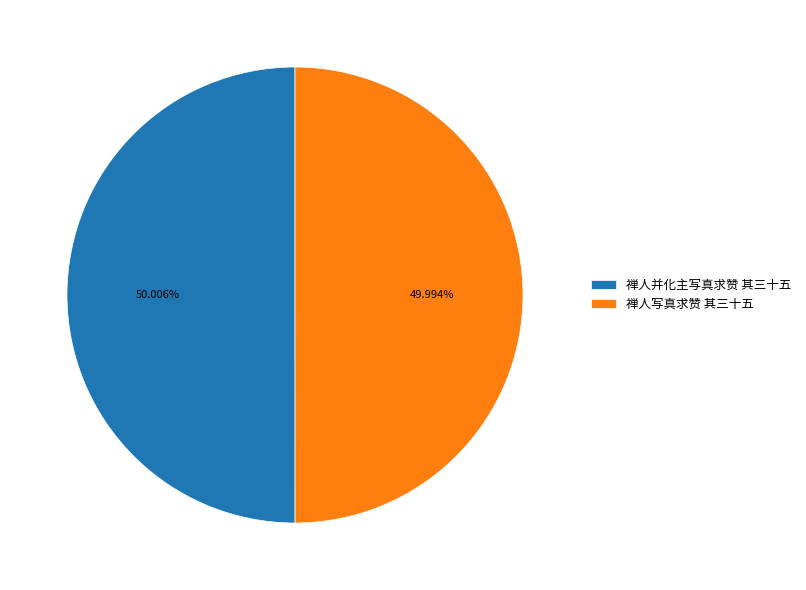

Is there a majority slice in this chart?

Yes